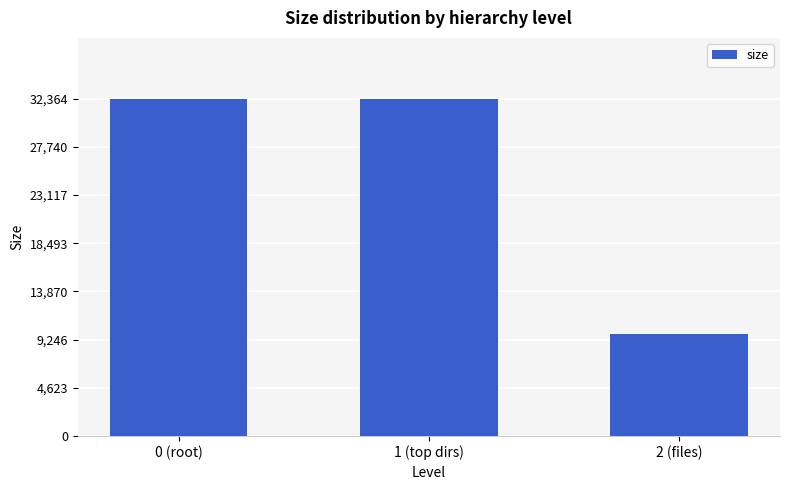

What is the change in value from 0 (root) to 2 (files)?

-22568